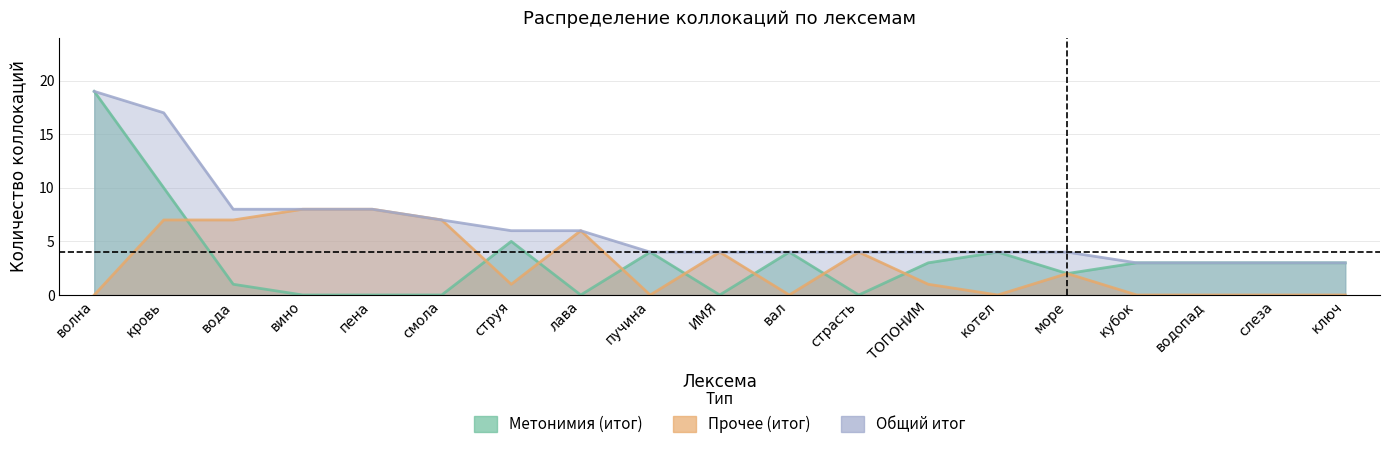

What is the average value of the Общий итог series?

6